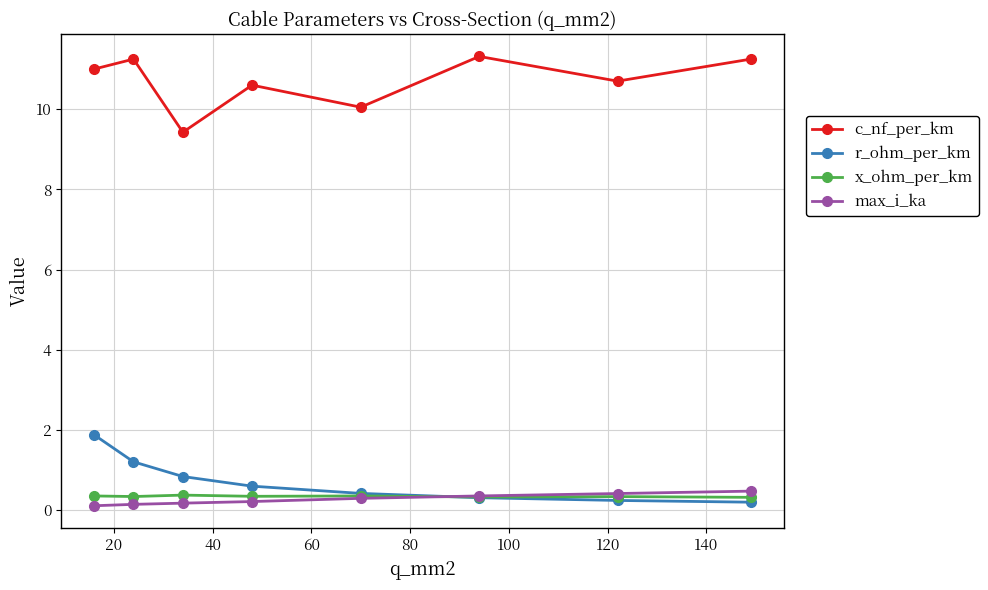

How many interior local peaks does the c_nf_per_km series have?

3